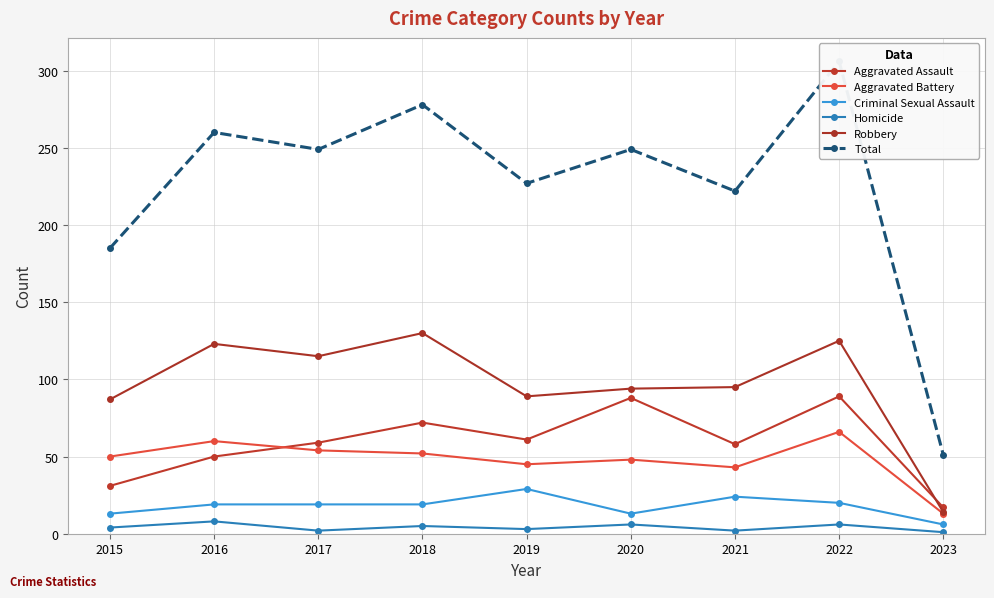

Is the value of Total at 2020 greater than the value of Robbery at 2019?

Yes